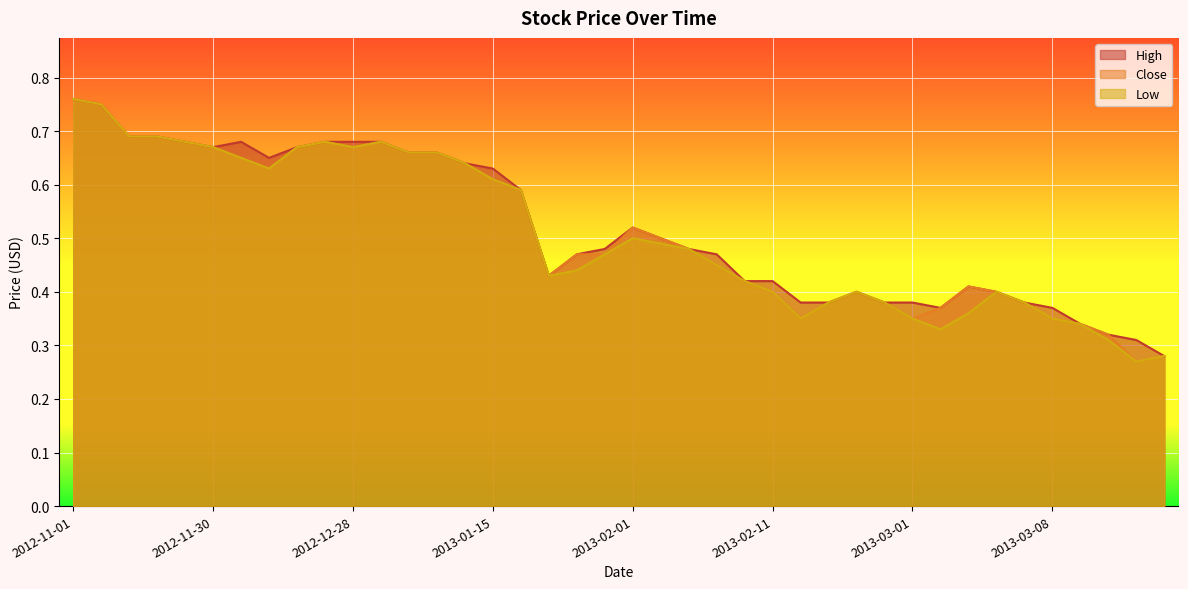

What is the label of the 9th point from the left?

2012-12-17